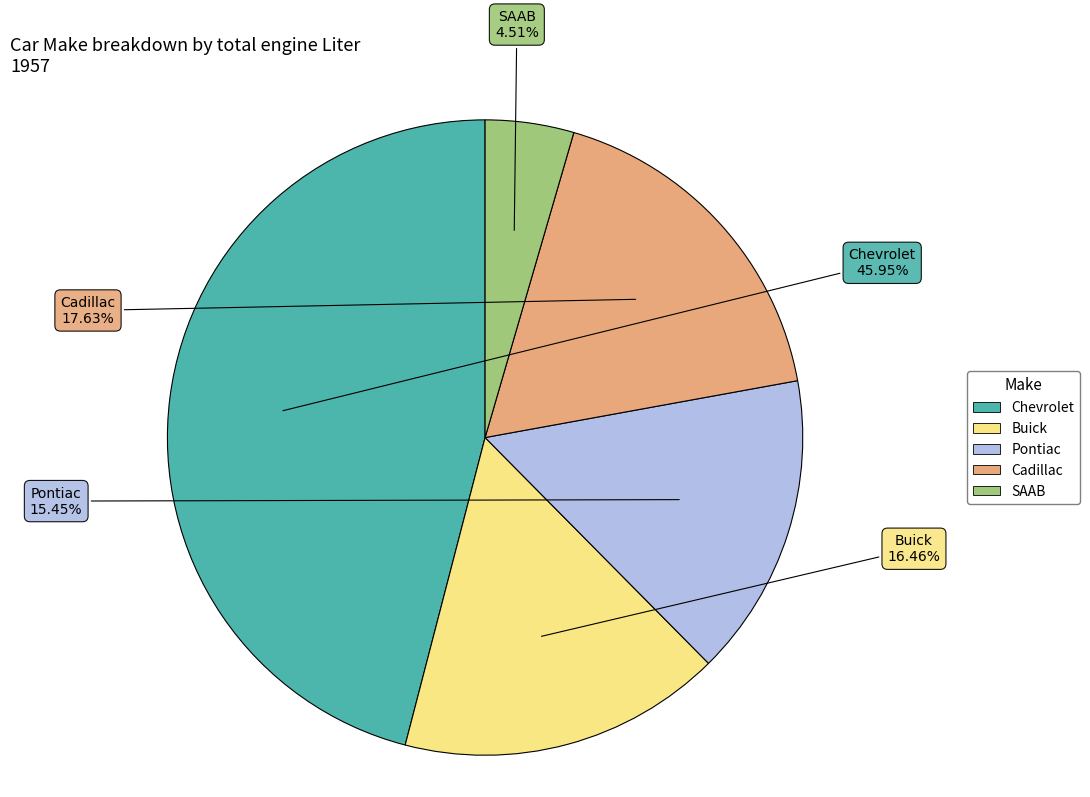

What is the ratio of the value at Cadillac to the value at Pontiac?

1.1